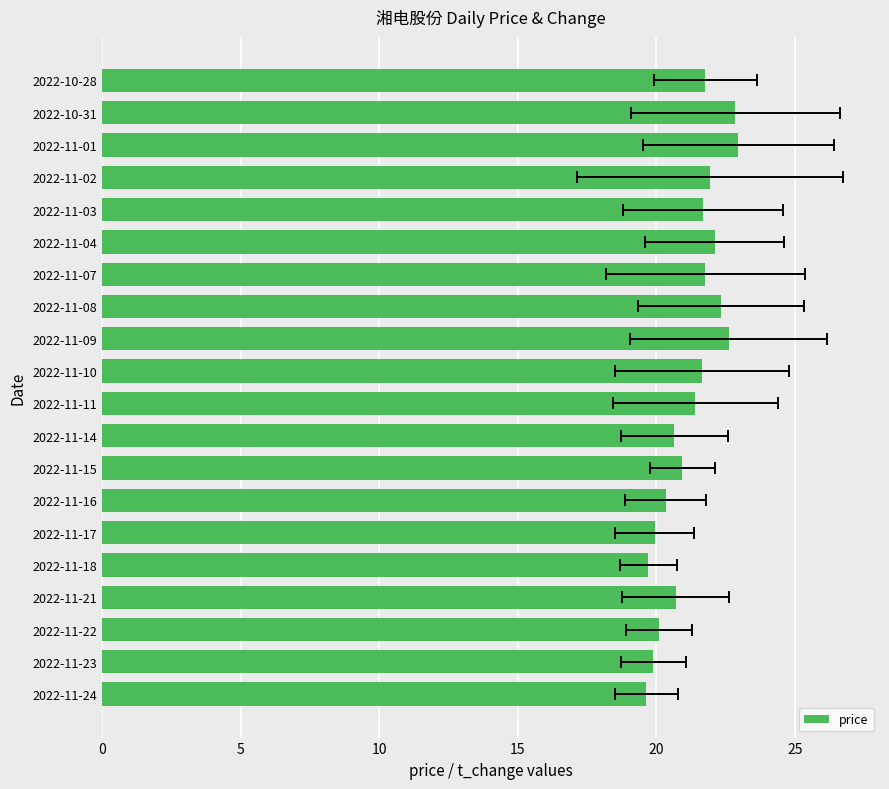

Count the number of data series in this chart.

1